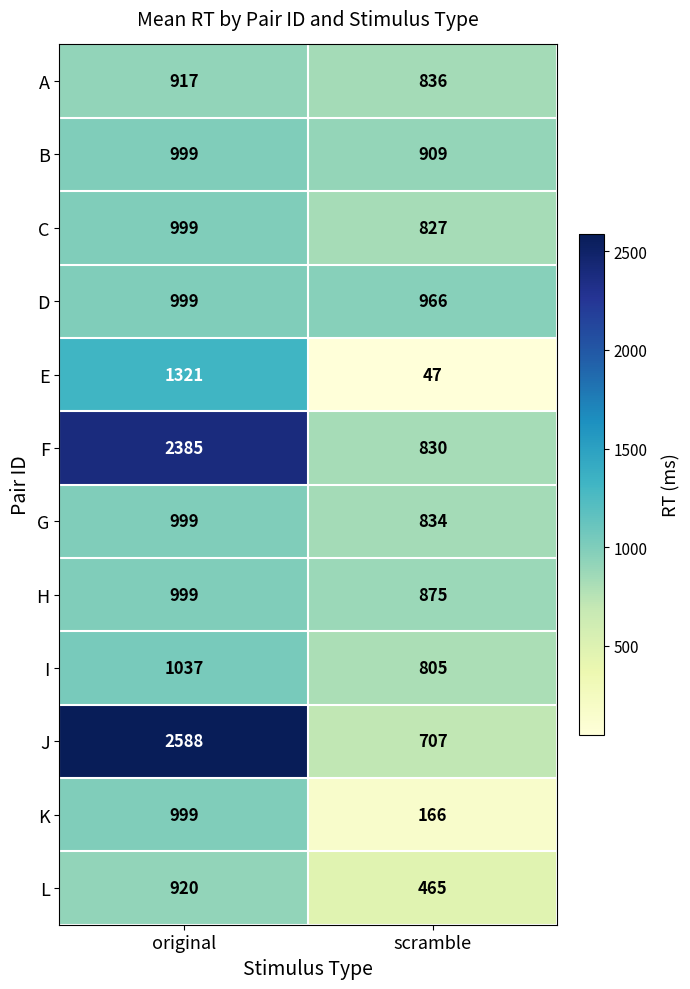

Reading left to right, extract all data points from this chart.

A: original=917	scramble=836
B: original=999	scramble=909
C: original=999	scramble=827
D: original=999	scramble=966
E: original=1321	scramble=47
F: original=2385	scramble=830
G: original=999	scramble=834
H: original=999	scramble=875
I: original=1037	scramble=805
J: original=2588	scramble=707
K: original=999	scramble=166
L: original=920	scramble=465